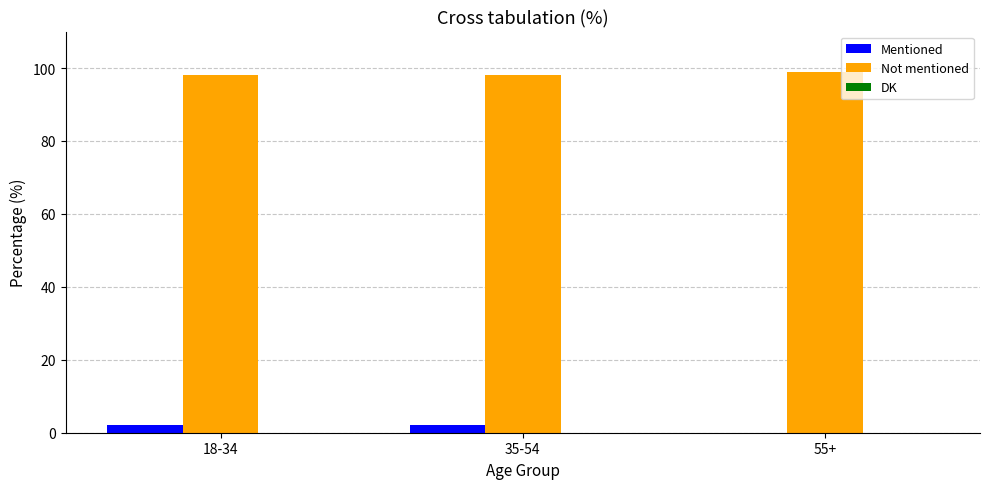

The value of Mentioned at 55+ is 0. True or false?

True